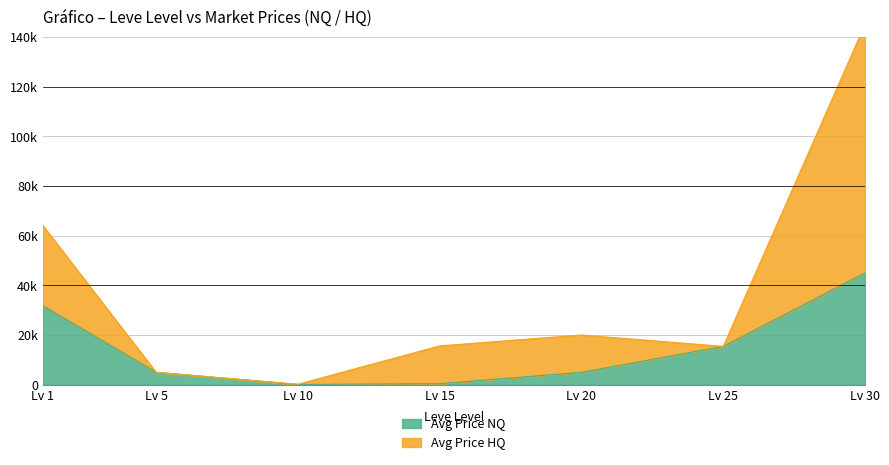

What is the sum of all Avg Price HQ values?

265438.4